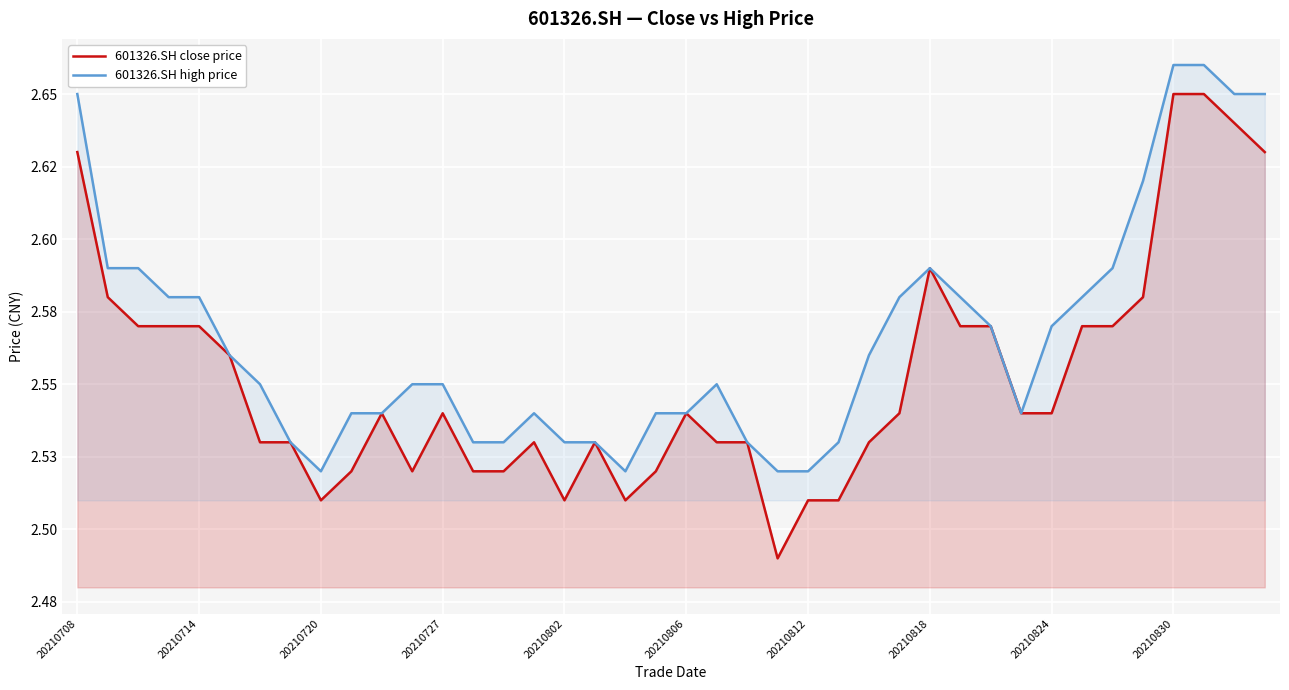

Rank the series by their average value, from highest to lowest.

601326.SH high price, 601326.SH close price